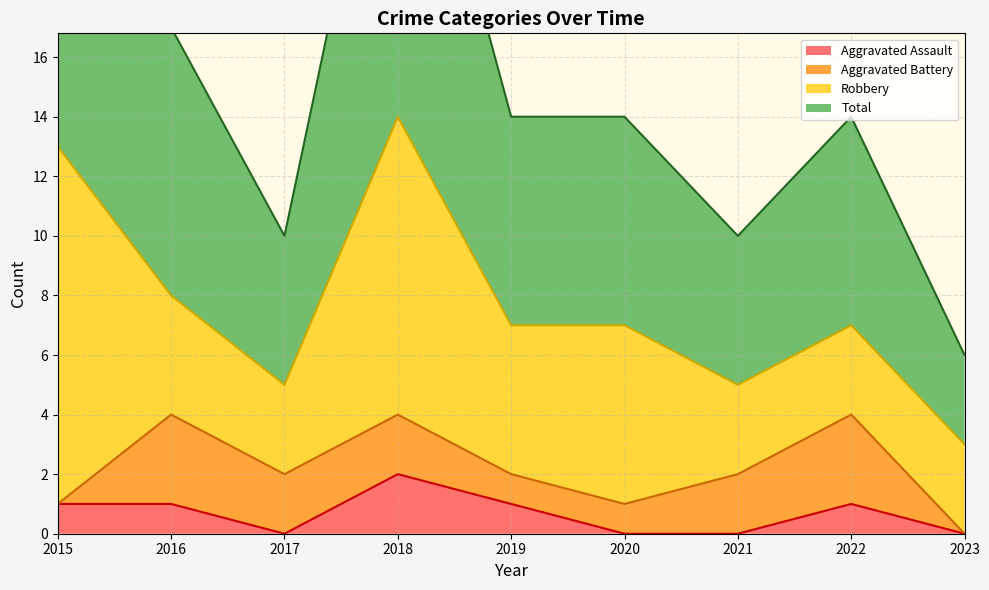

Between 2016 and 2015, which is larger?

2016